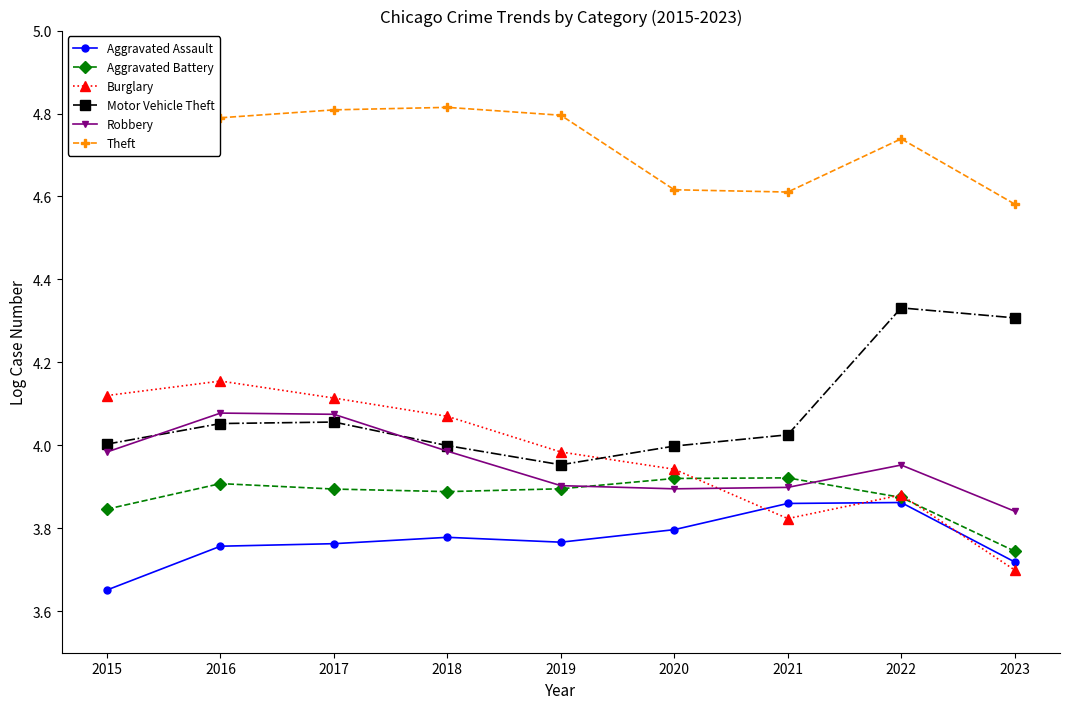

Which series has the widest spread of values?

Burglary